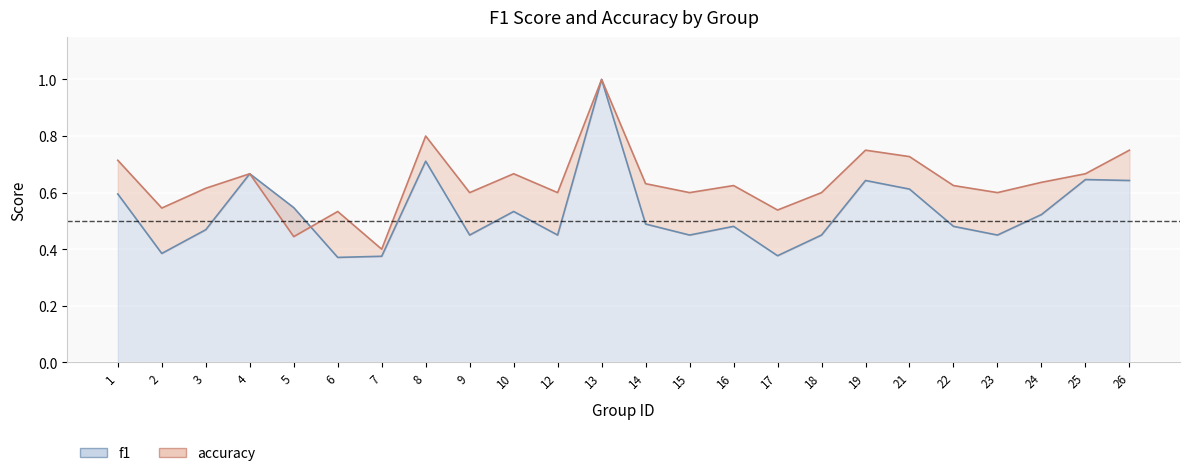

What is the sum of the f1 values at 14 and 24?

1.0